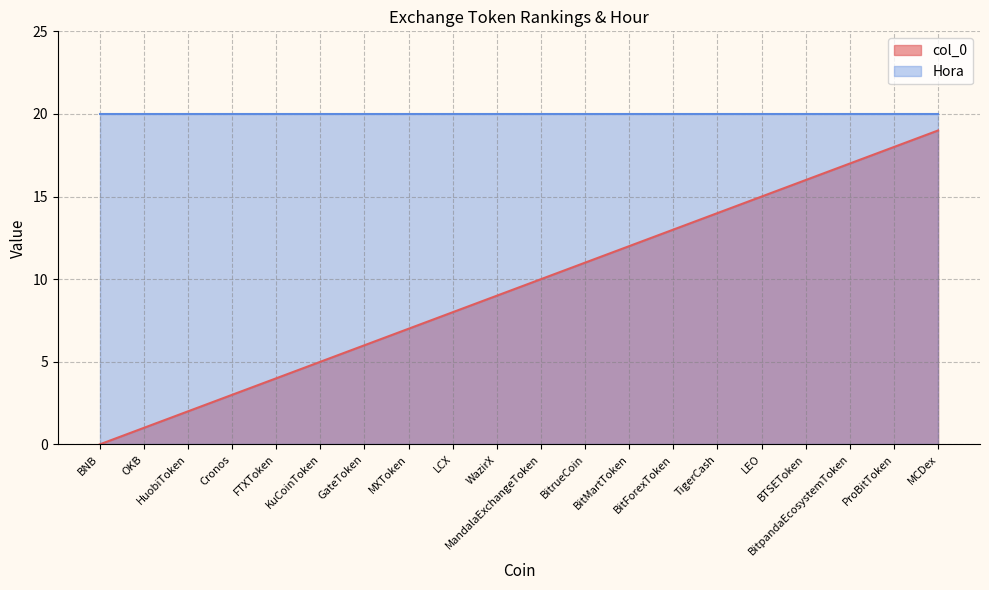

What is the label of the 14th point from the right?

GateToken